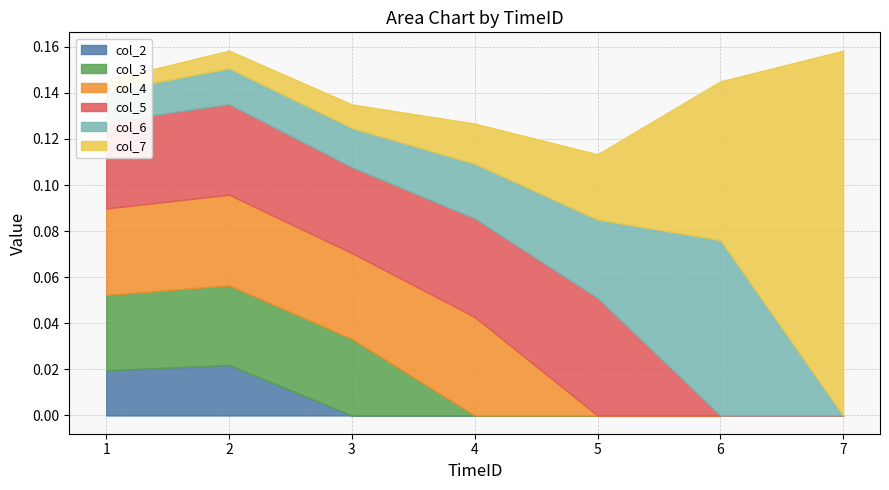

At which label does col_6 reach its minimum?

7